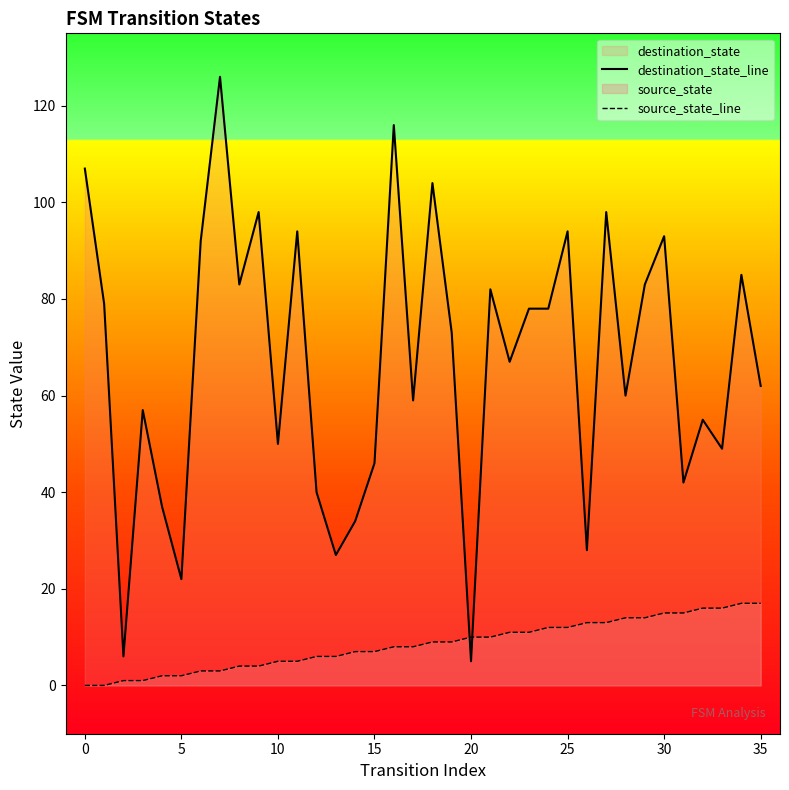

Which series reaches the minimum Y coordinate?

source_state_line